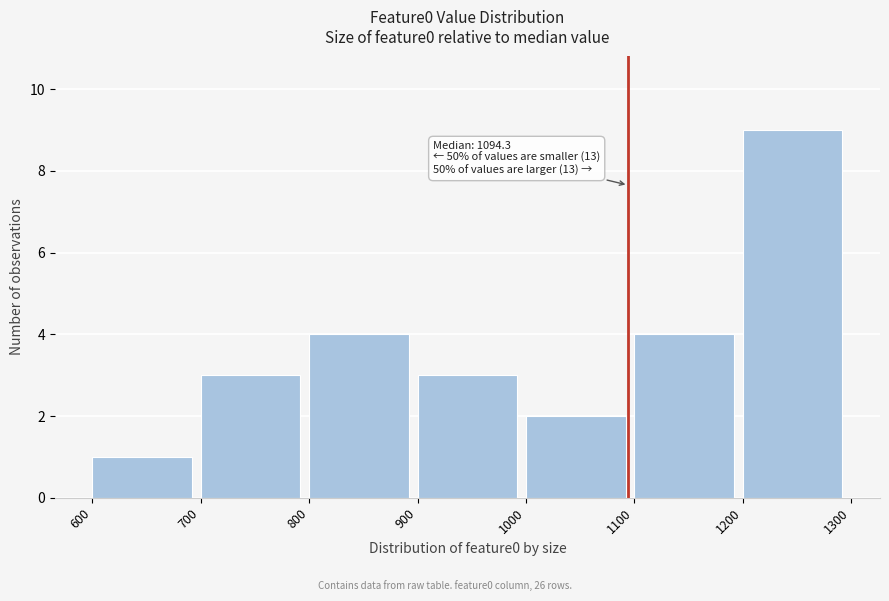

Which range on the x-axis has the tallest bar?

1200 to 1300